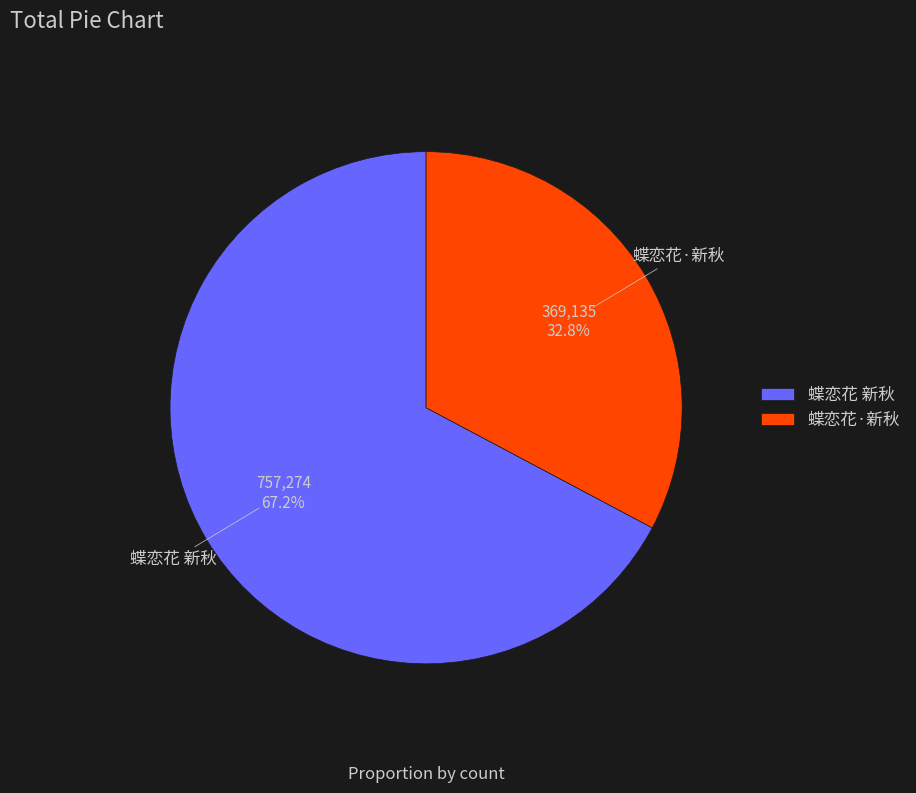

Is there any slice that represents more than half of the pie?

Yes